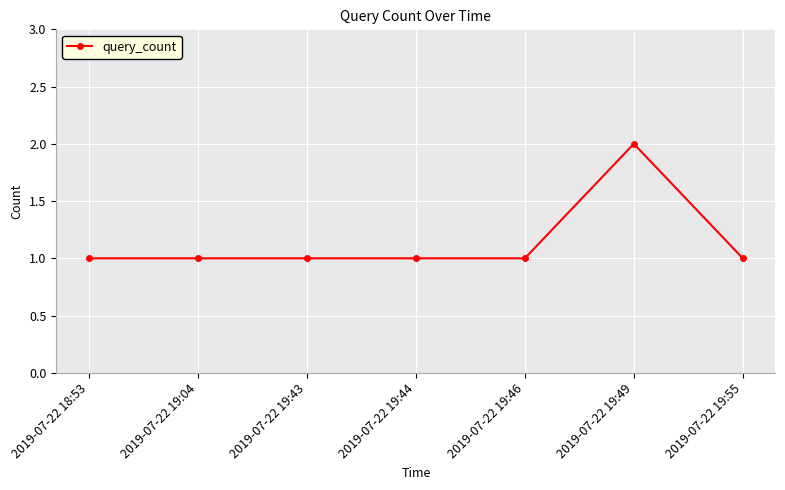

What is the value of the 7th point from the left?

1